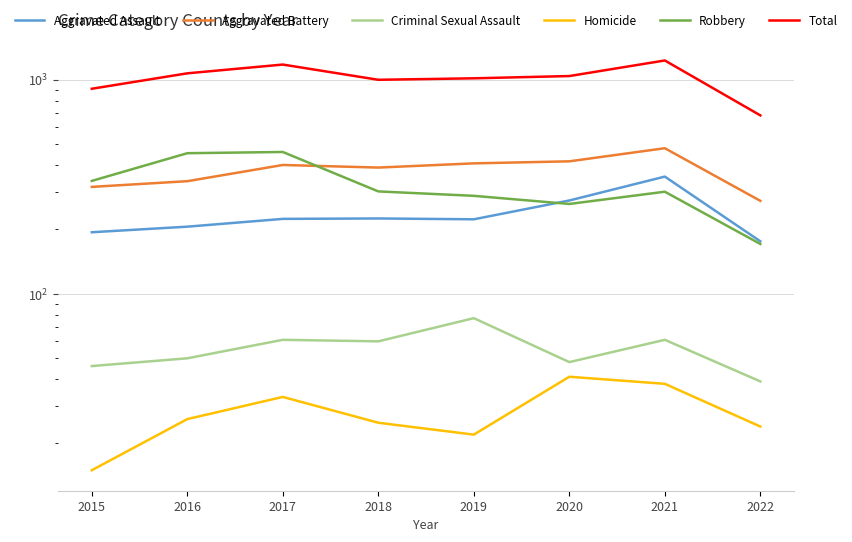

What is the value of the Criminal Sexual Assault point at the 7th from the left?

61